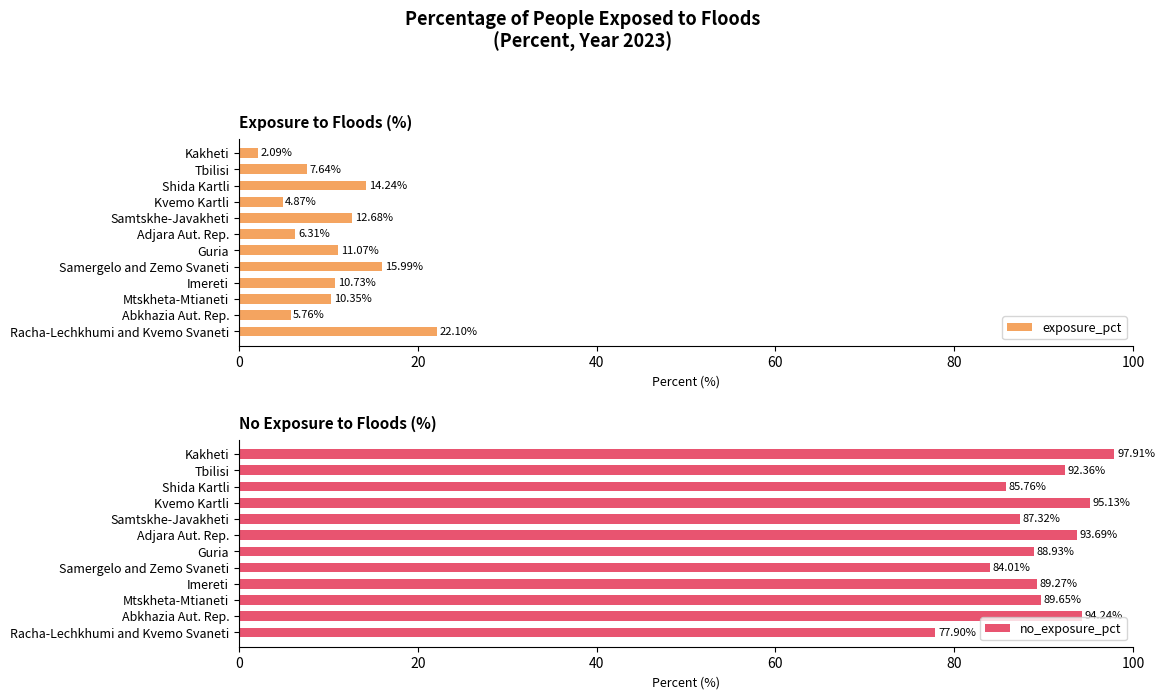

What is the difference between the maximum and minimum values in the exposure_pct series?

20.0